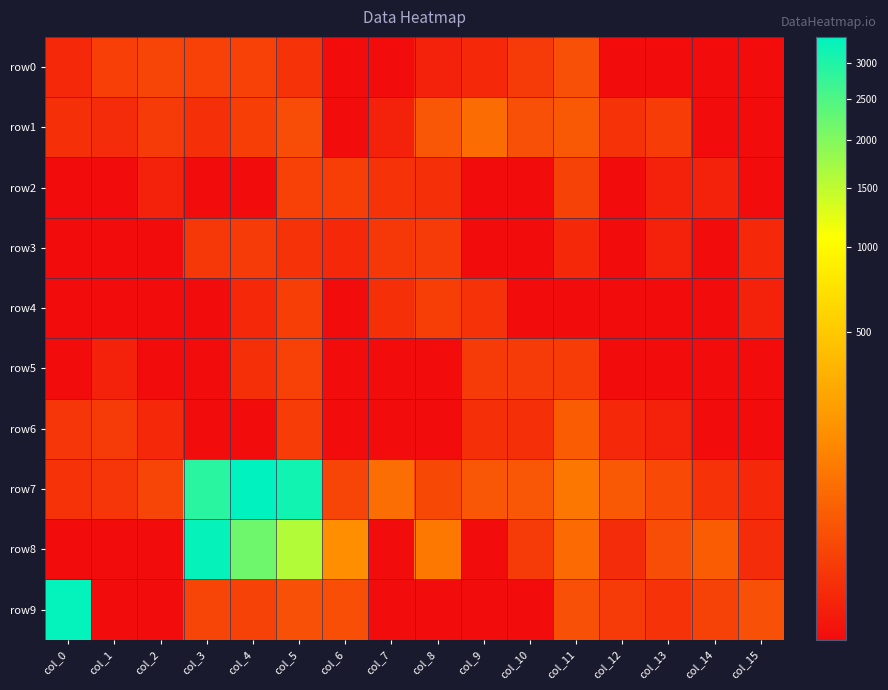

List the series in order of their peak value, lowest first.

row3, row4, row5, row2, row0, row6, row1, row8, row9, row7